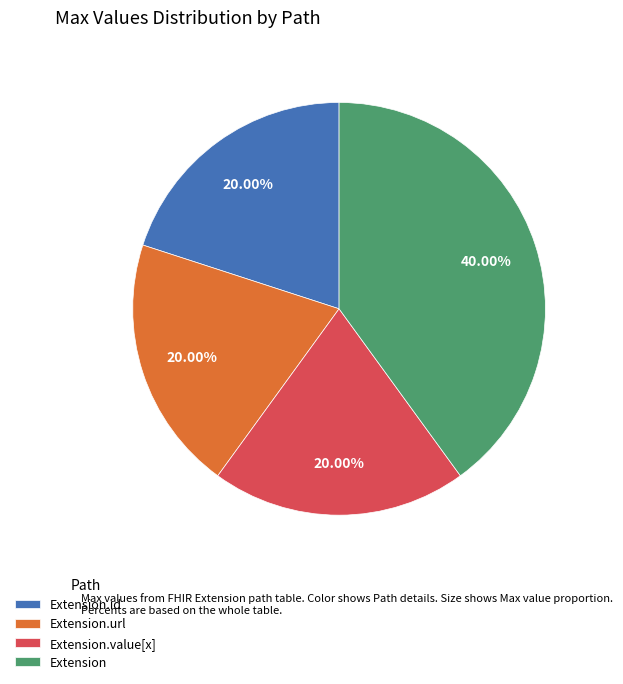

How many slices are in this pie chart?

4